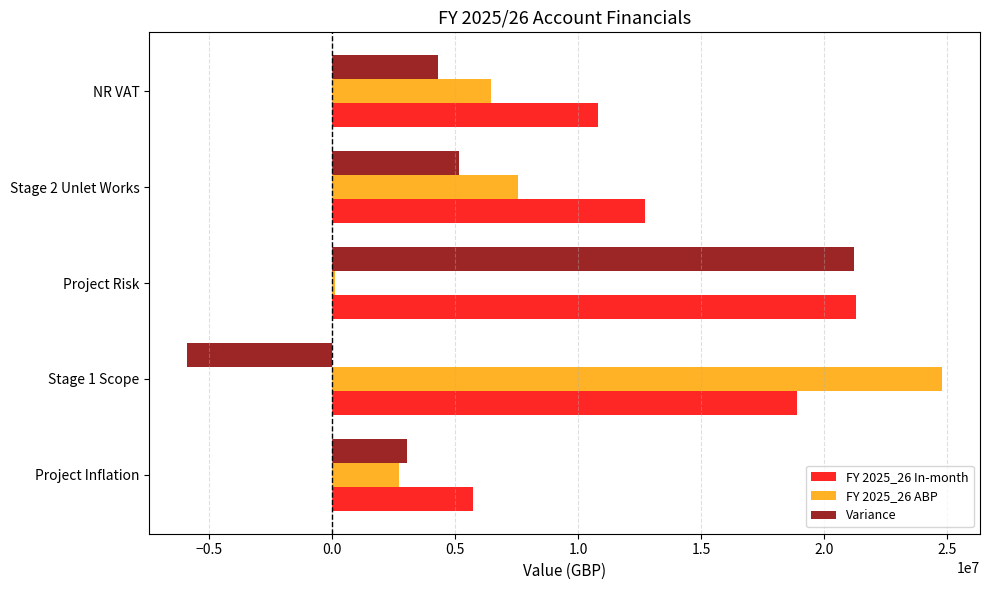

True or false: FY 2025_26 In-month has a value of 2483859.4 at NR VAT.

False